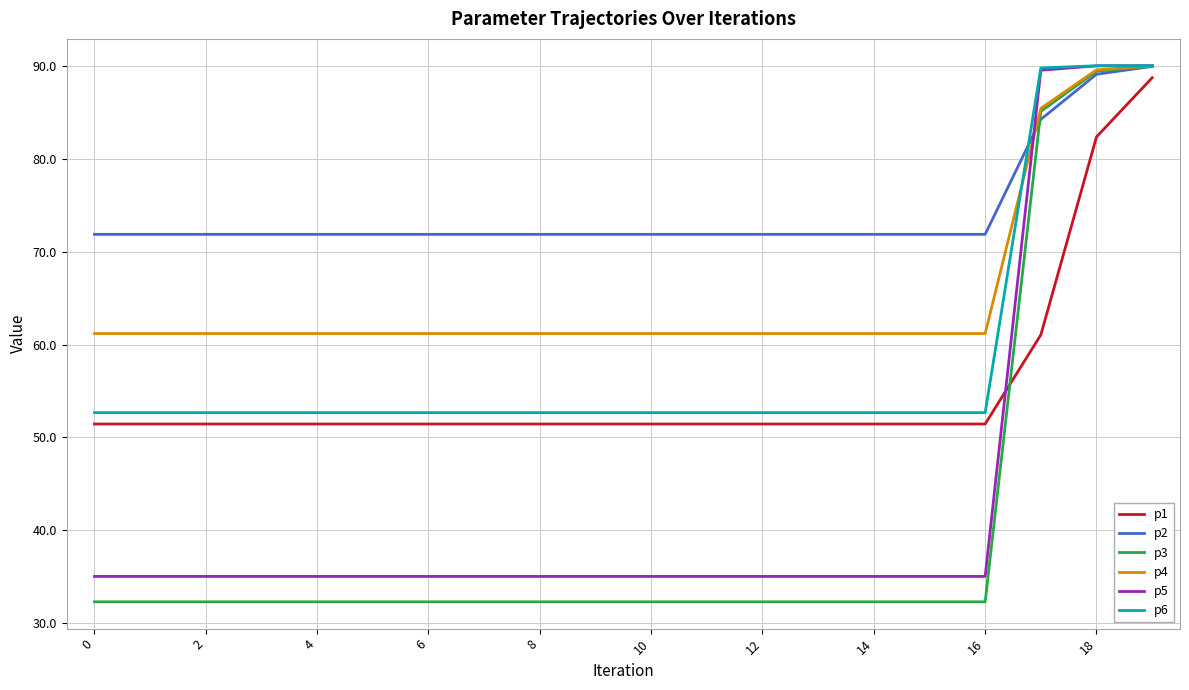

What is the highest value of the p2 series?

89.9